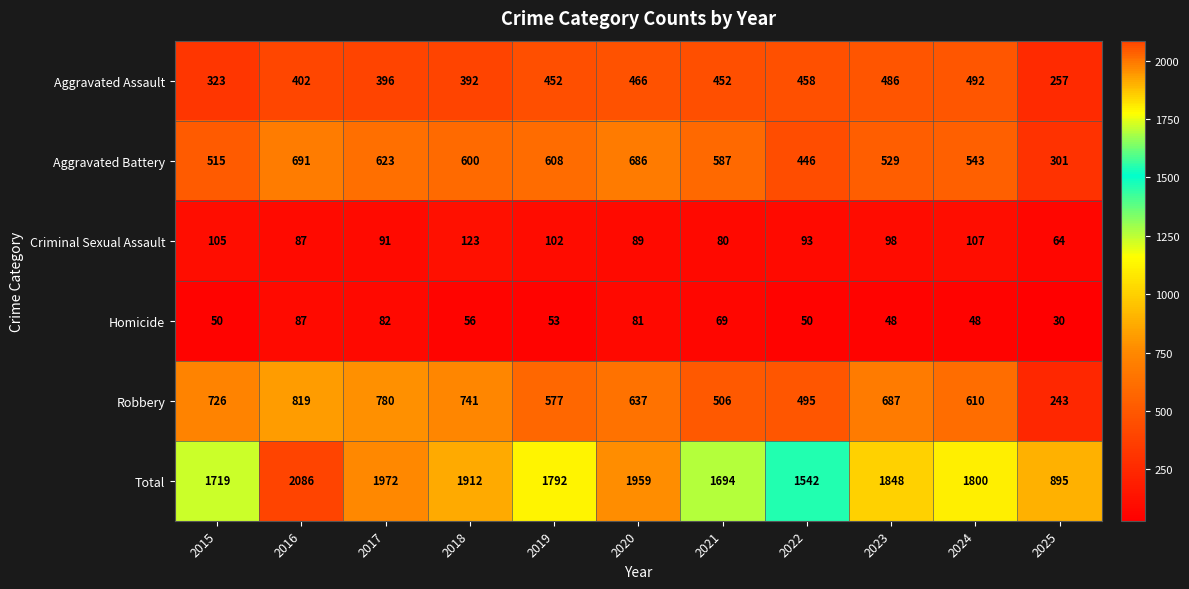

At which category is the sum across all series the highest?

2016